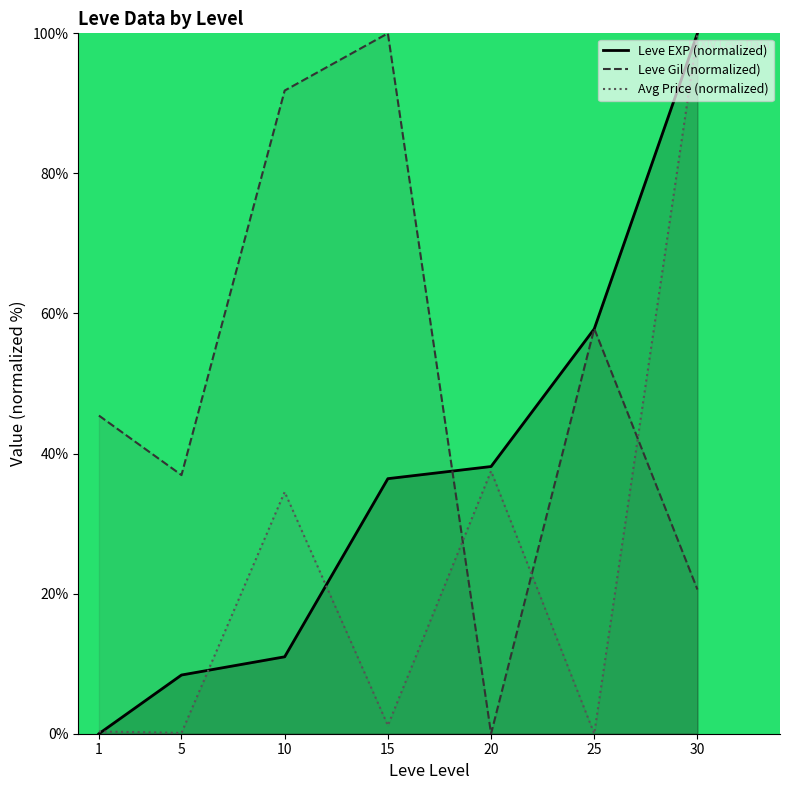

What is the maximum value shown in the chart?

100.0